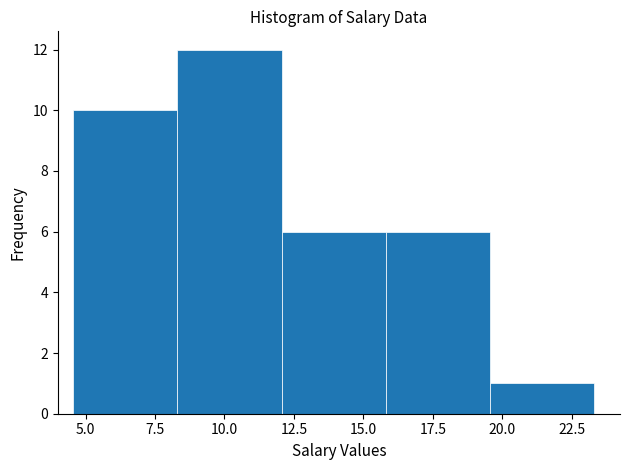

Reading left to right, transcribe this chart: for each bar, give the range it covers on the x-axis and its height. Neither the bar edges nor the heights are printed on the chart, so give them approximately, as read against the axes.

4.5 to 8.5: 10
8.5 to 12.0: 12
12.0 to 16.0: 6
16.0 to 19.5: 6
19.5 to 23.5: 1